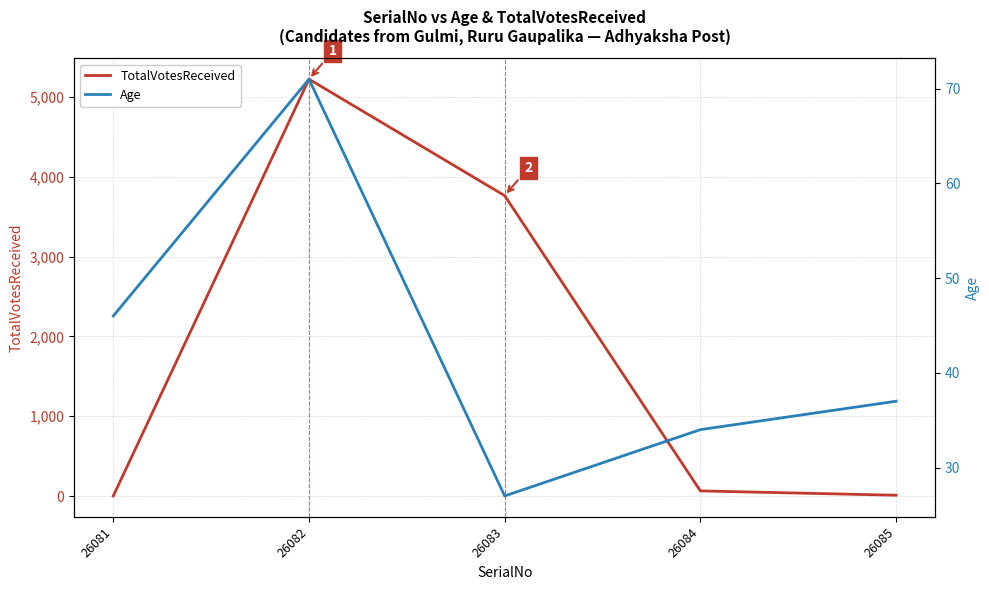

Between which two adjacent categories do TotalVotesReceived and Age first intersect?

26081 and 26082